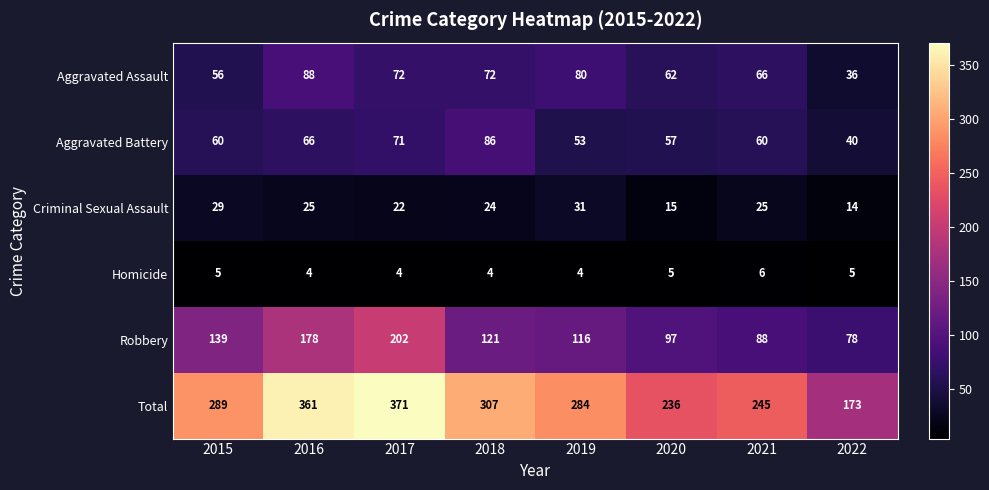

Is it true that Robbery equals 202 at 2017?

True